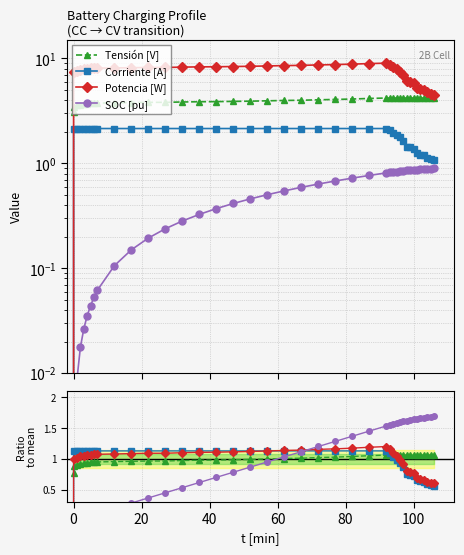

Reading right to left, transcribe all the data shown in this chart.

Tensión [V]: 1.1	1.1	1.1	1.1	1.1	1.1	1.1	1.1	1.1	1.1	1.1	1.1	1.1	1.1	1.1	1.1	1.0	1.0	1.0	1.0	1.0	1.0	1.0	1.0	1.0	1.0	1.0	1.0	1.0	1.0	1.0	0.9	0.9	0.9	0.9	0.9	0.9	0.9	0.9	0.8
Corriente [A]: 0.6	0.6	0.6	0.6	0.6	0.7	0.7	0.7	0.8	0.9	0.9	1.0	1.0	1.1	1.1	1.1	1.1	1.1	1.1	1.1	1.1	1.1	1.1	1.1	1.1	1.1	1.1	1.1	1.1	1.1	1.1	1.1	1.1	1.1	1.1	1.1	1.1	1.1	1.1	0.0
Potencia [W]: 0.6	0.6	0.6	0.7	0.7	0.7	0.8	0.8	0.8	0.9	1.0	1.0	1.1	1.2	1.2	1.2	1.2	1.2	1.2	1.1	1.1	1.1	1.1	1.1	1.1	1.1	1.1	1.1	1.1	1.1	1.1	1.1	1.1	1.1	1.1	1.1	1.0	1.0	1.0	0.0
SOC [pu]: 1.7	1.7	1.7	1.7	1.7	1.6	1.6	1.6	1.6	1.6	1.6	1.6	1.6	1.5	1.5	1.4	1.4	1.3	1.2	1.1	1.0	0.9	0.9	0.8	0.7	0.6	0.5	0.4	0.4	0.3	0.2	0.1	0.1	0.1	0.1	0.1	0.0	0.0	0.0	0.0